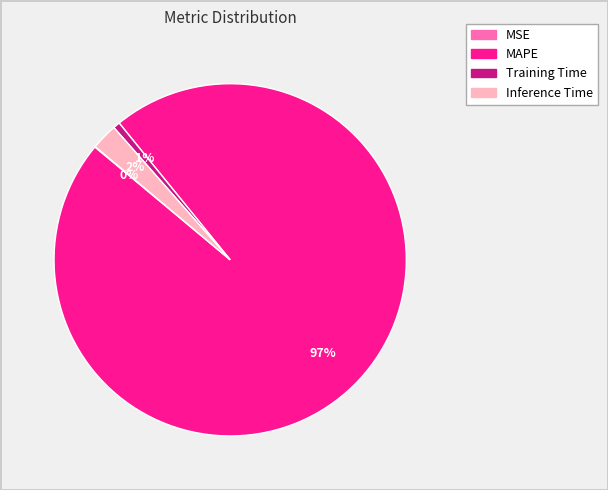

To the nearest percent, what percentage of the pie is Inference Time?

2%